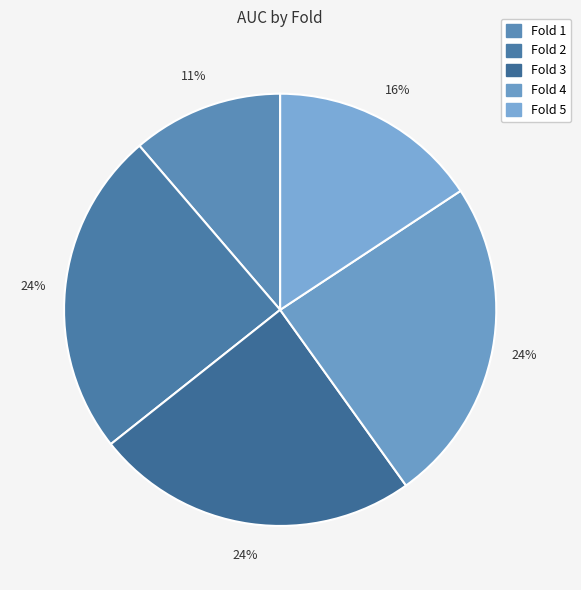

How many segments does this pie chart have?

5